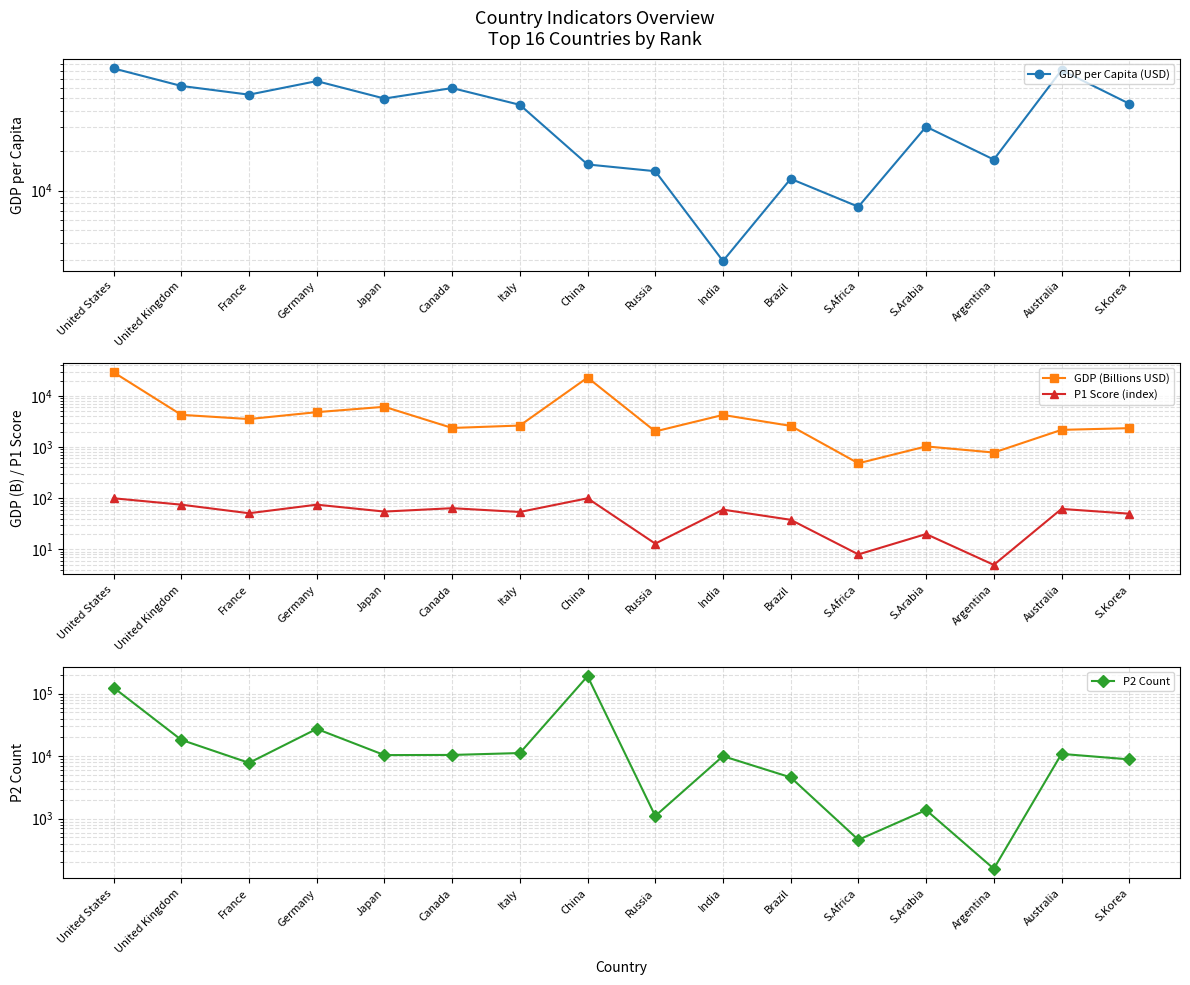

Is the value of GDP (Billions USD) at United States greater than the value of GDP per Capita (USD) at Russia?

Yes